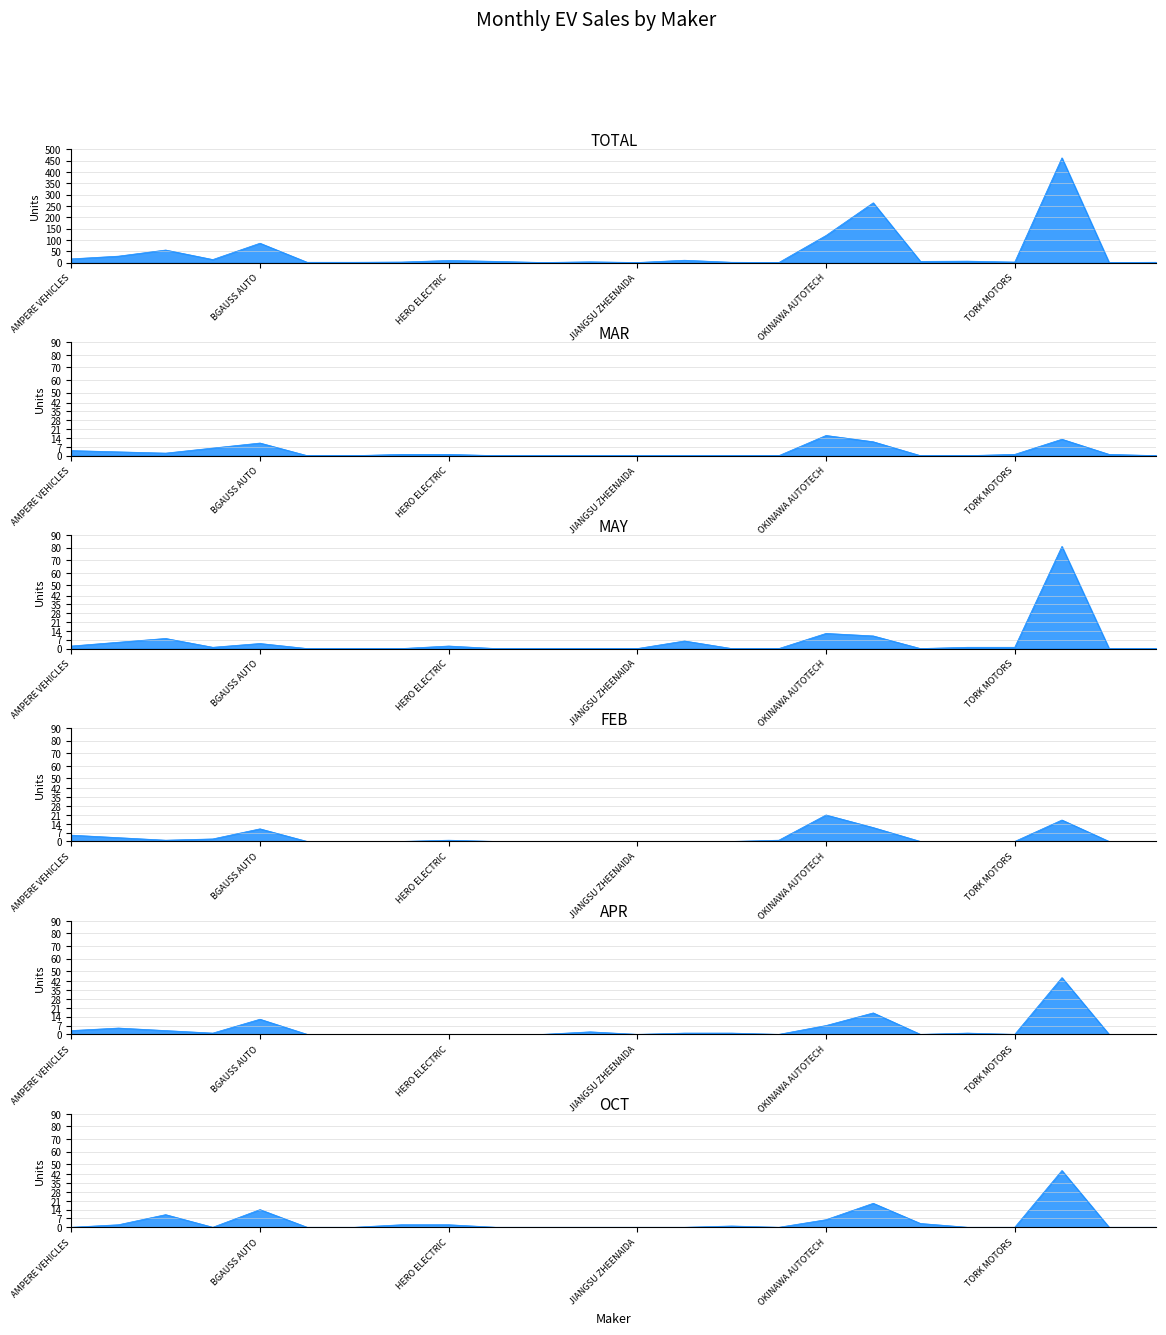

Which series has the widest spread of values?

TOTAL